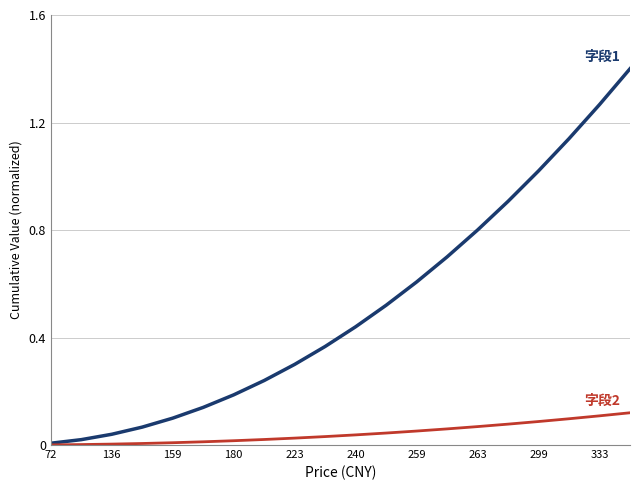

Does the chart have visible grid lines?

Yes